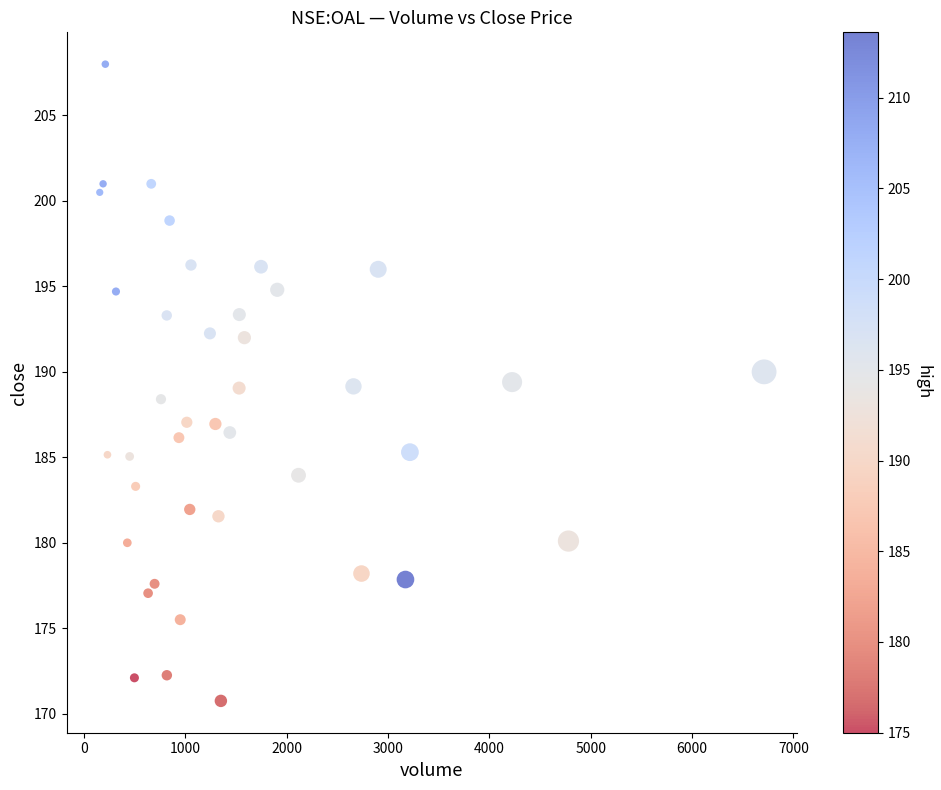

What is the range of X values (max minus min)?

6554.0